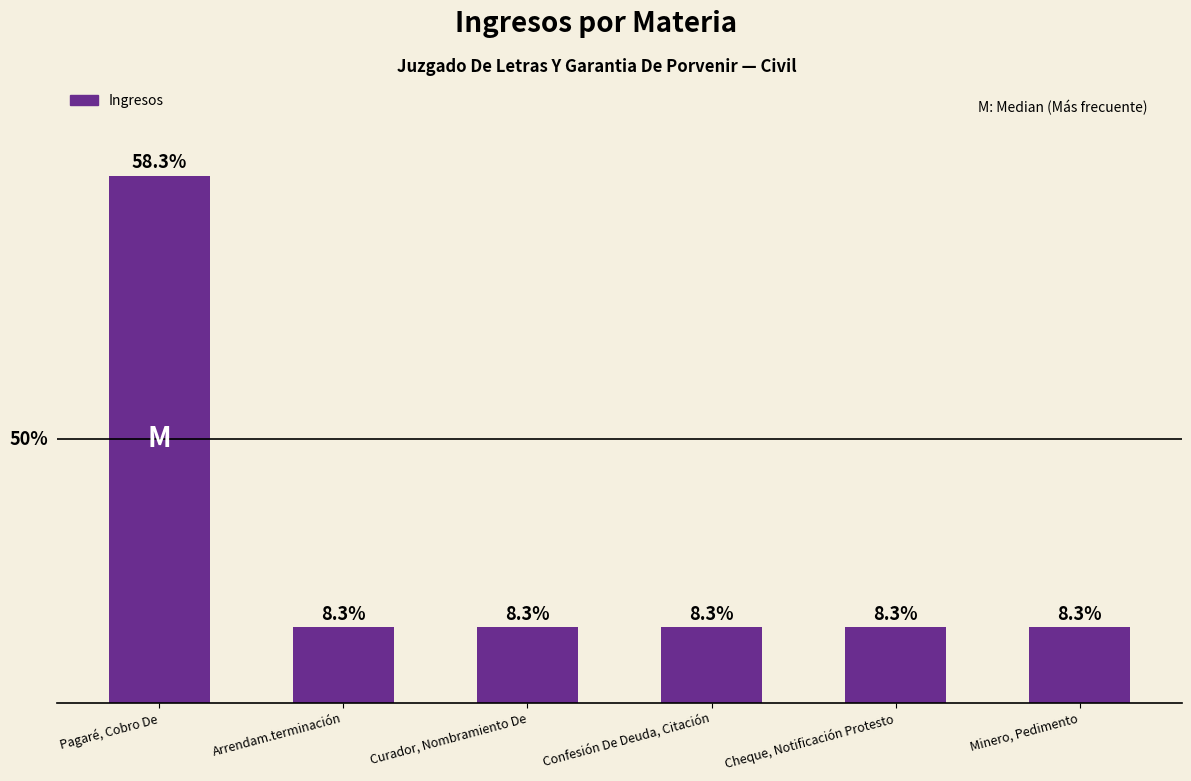

What is the label of the 6th bar from the left?

Minero, Pedimento